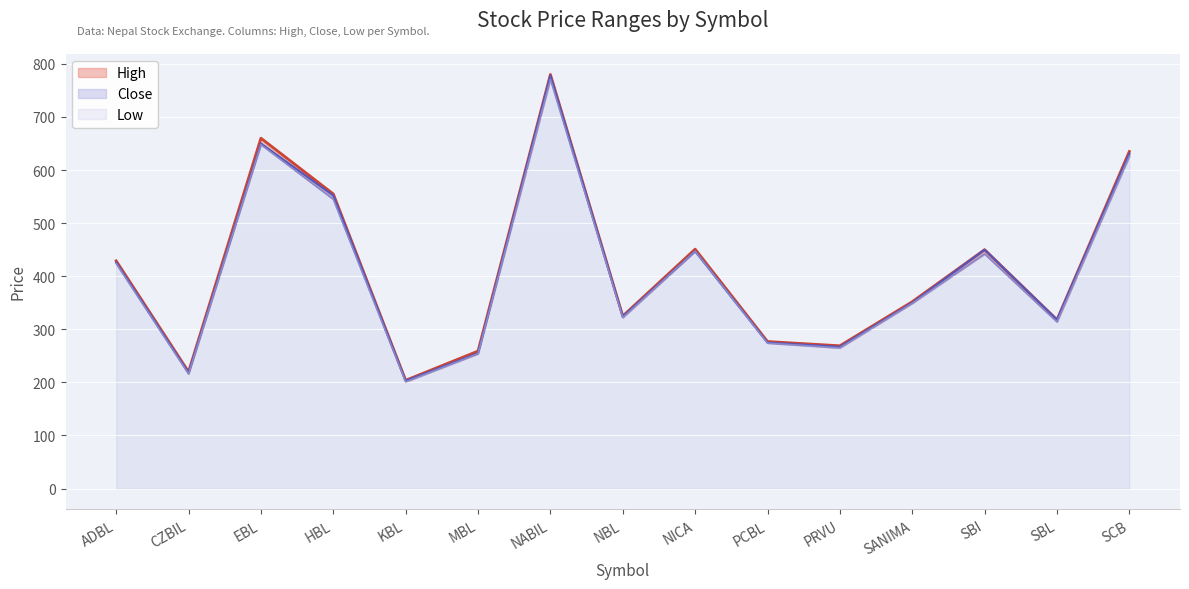

How many values in the High series are below 352?

7